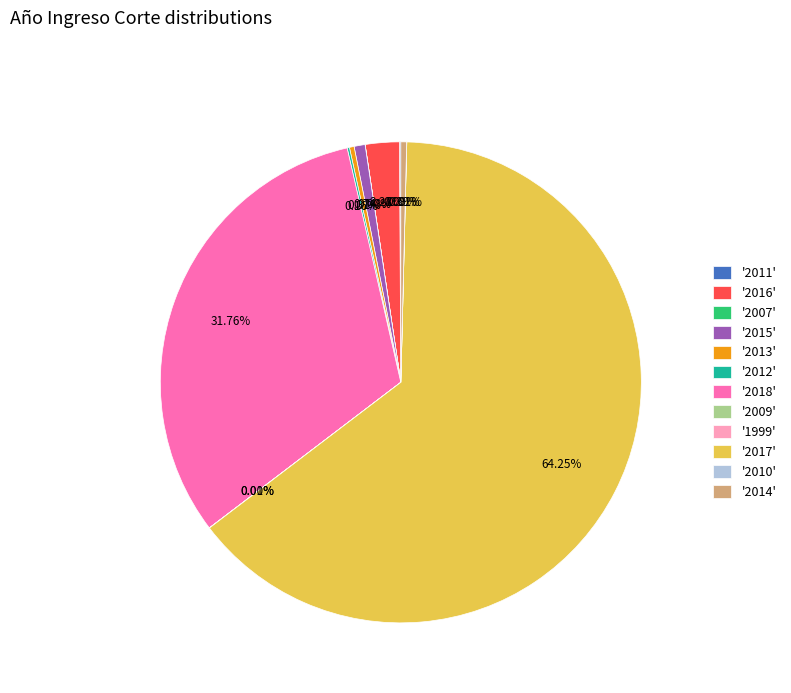

What is the ratio of the value at '2016' to the value at '2013'?

7.3